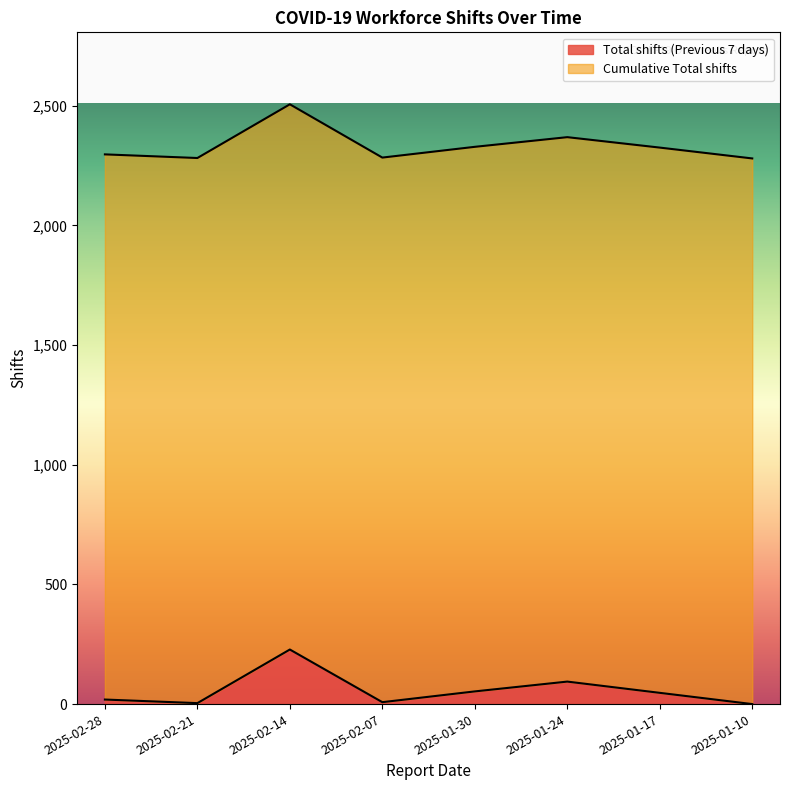

What is the difference between the maximum and minimum values?

228